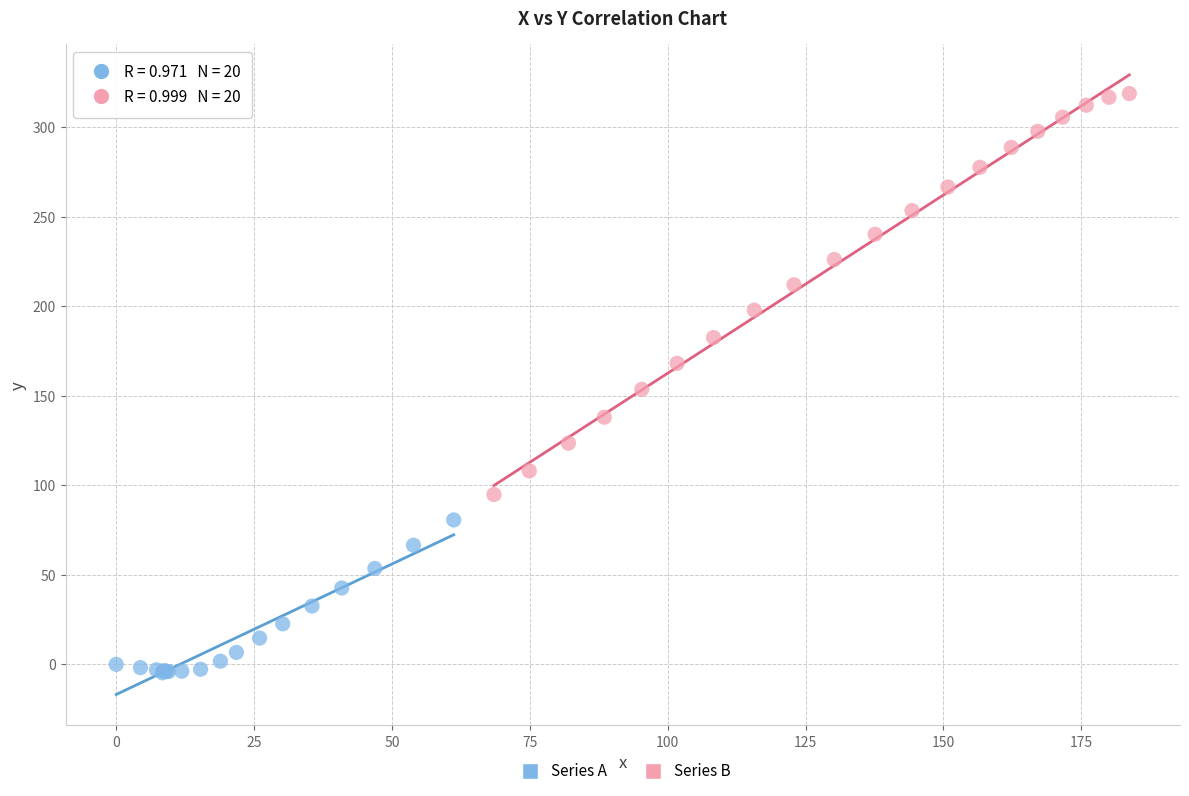

Which series contains the highest Y value?

Series B